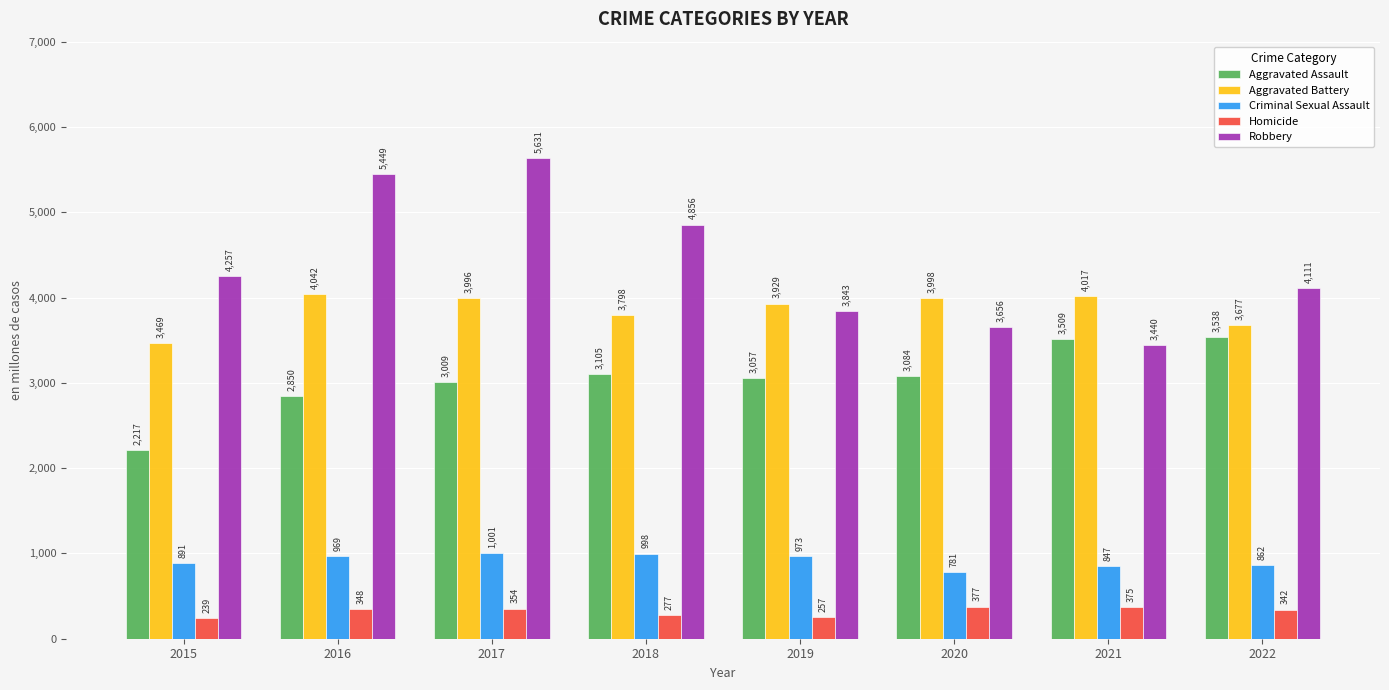

What is the value of the Criminal Sexual Assault bar at the 4th from the left?

998